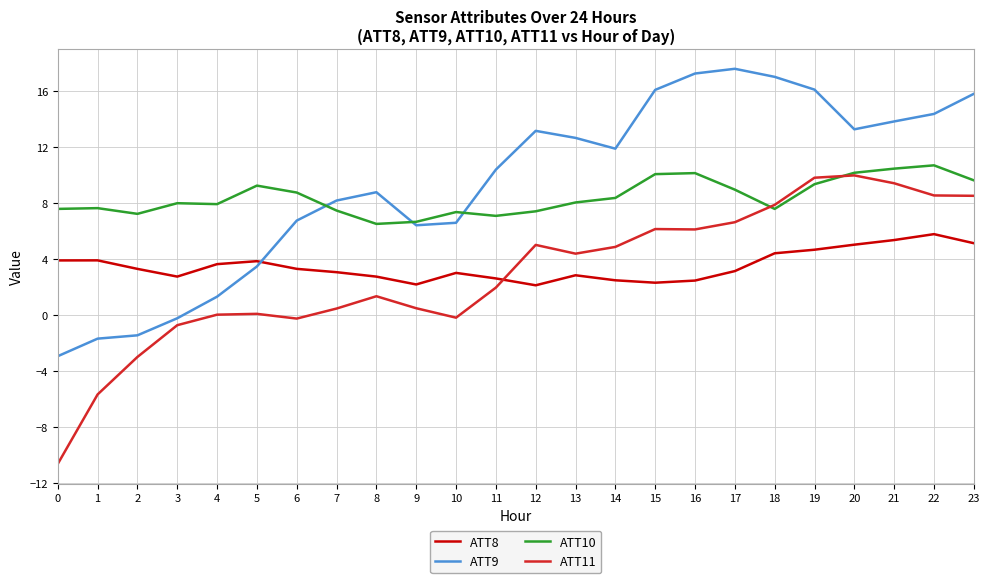

Is it true that ATT8 equals 2.5 at 14?

True